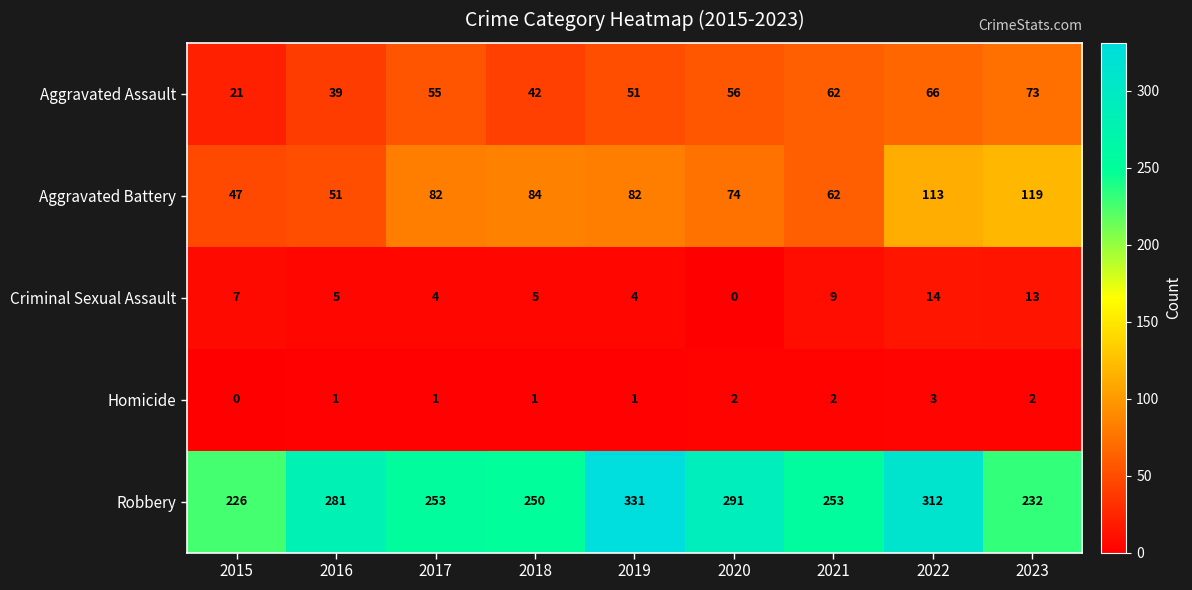

What is the difference between the highest and lowest values at 2020?

291